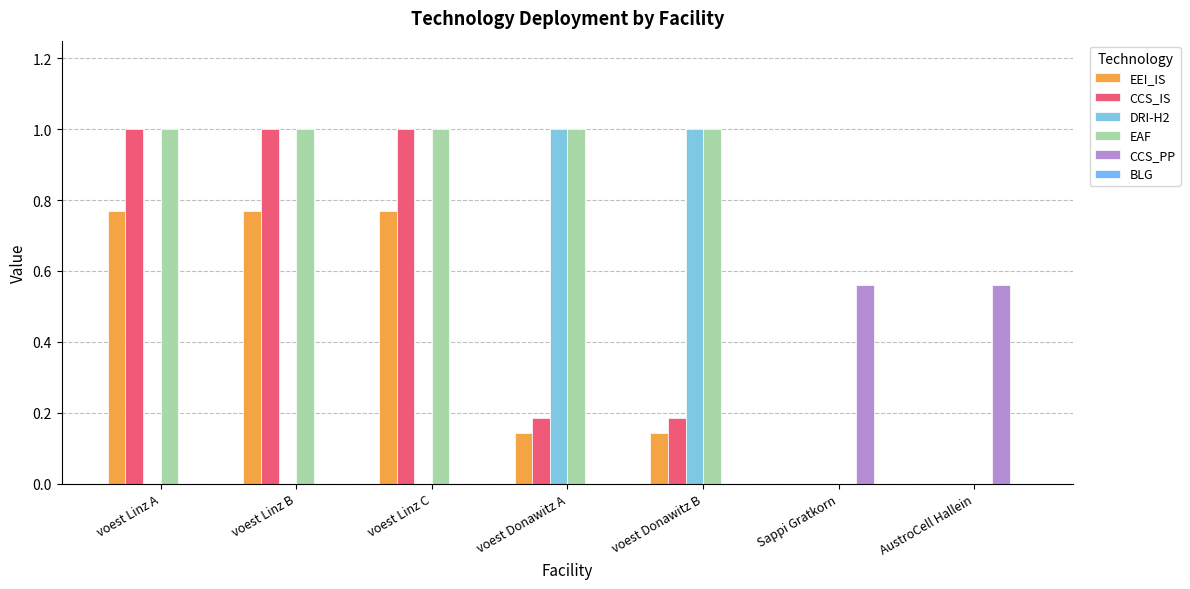

What is the sum of the EEI_IS values at voest Donawitz A and Sappi Gratkorn?

0.1